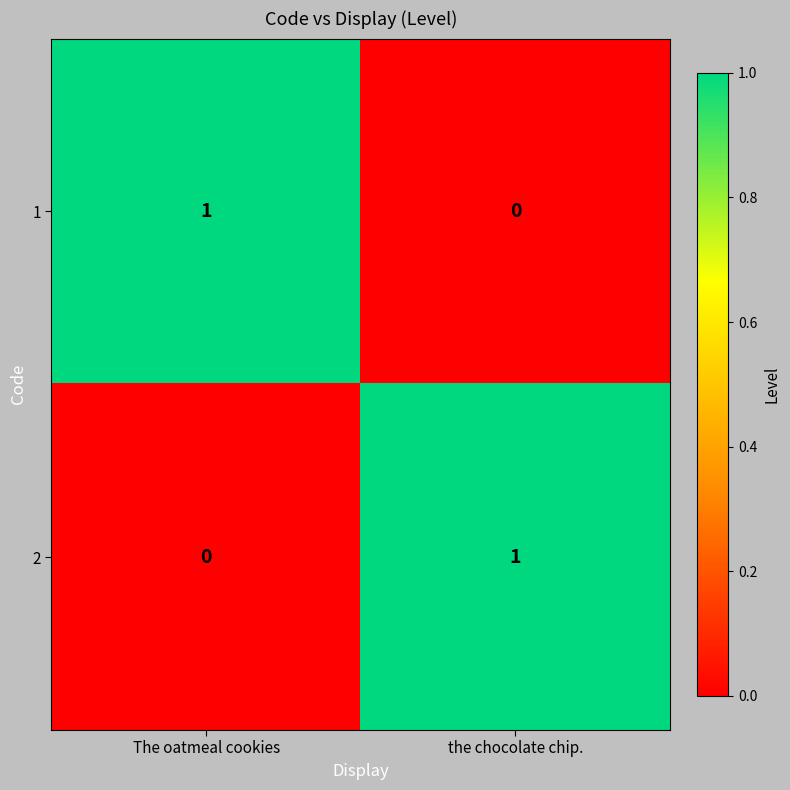

Is the value of 2 at the chocolate chip. greater than the value of 1 at the chocolate chip.?

Yes